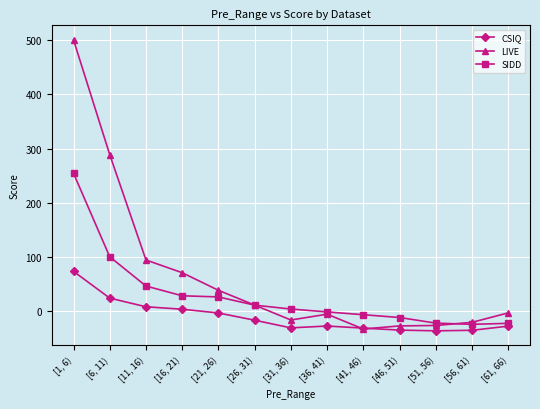

What is the difference between the highest and lowest values at [56, 61)?

14.7